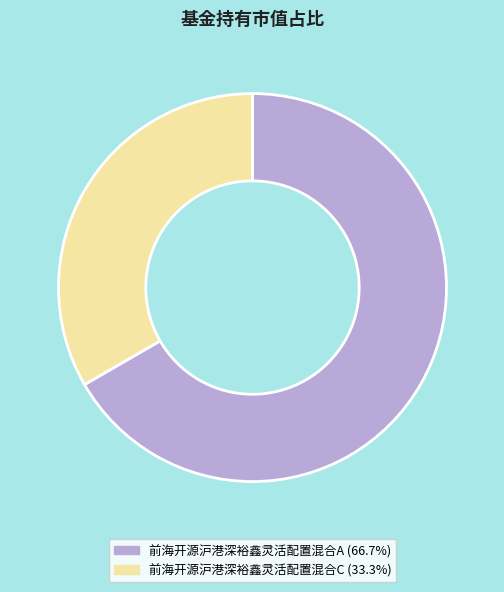

Which category has the biggest portion of the pie?

前海开源沪港深裕鑫灵活配置混合A